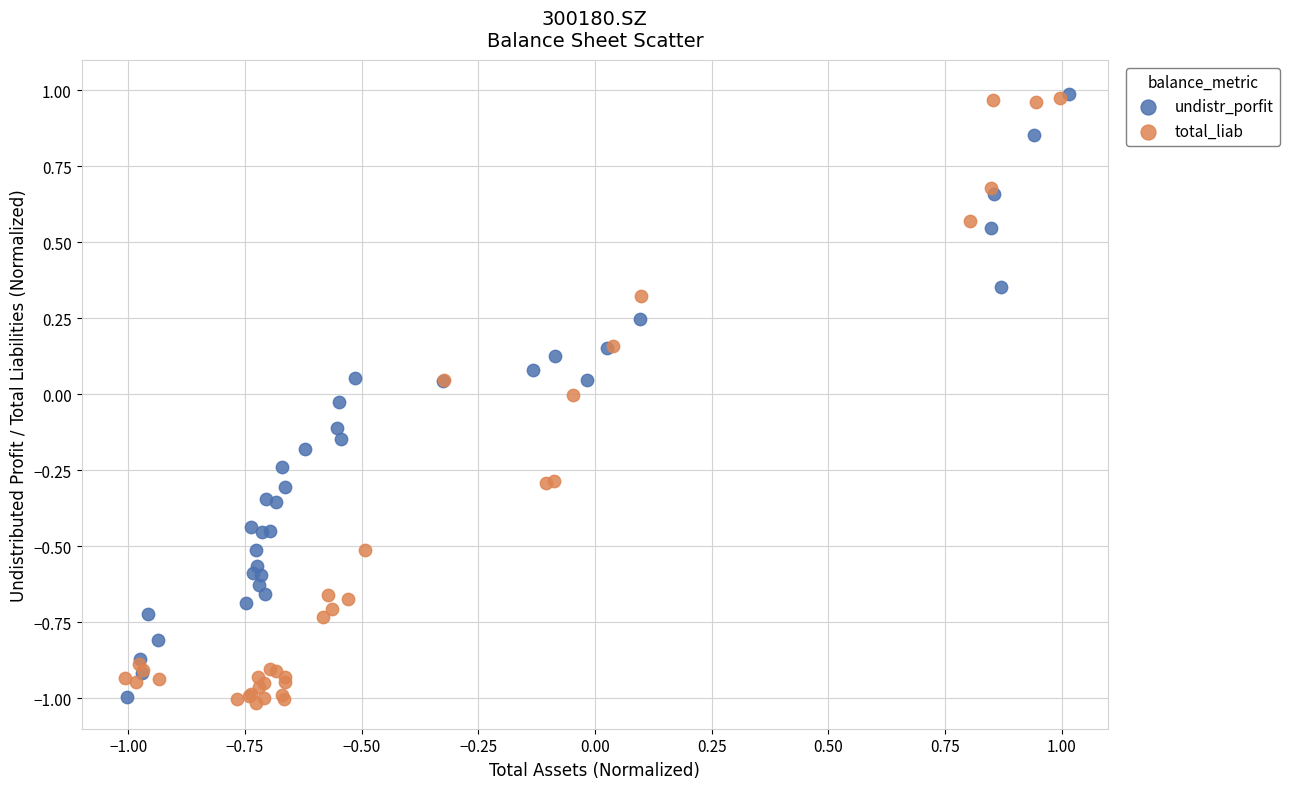

Which series has the largest Y range (max minus min)?

total_liab